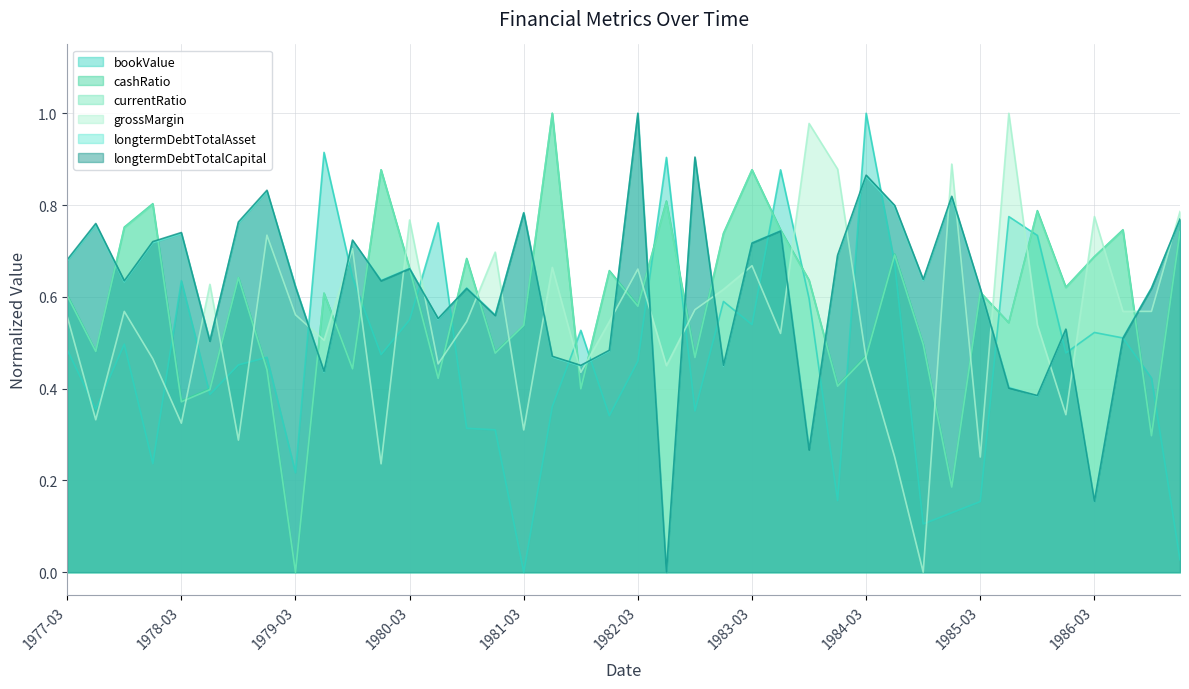

Where is the first local minimum for longtermDebtTotalCapital?

1977-09